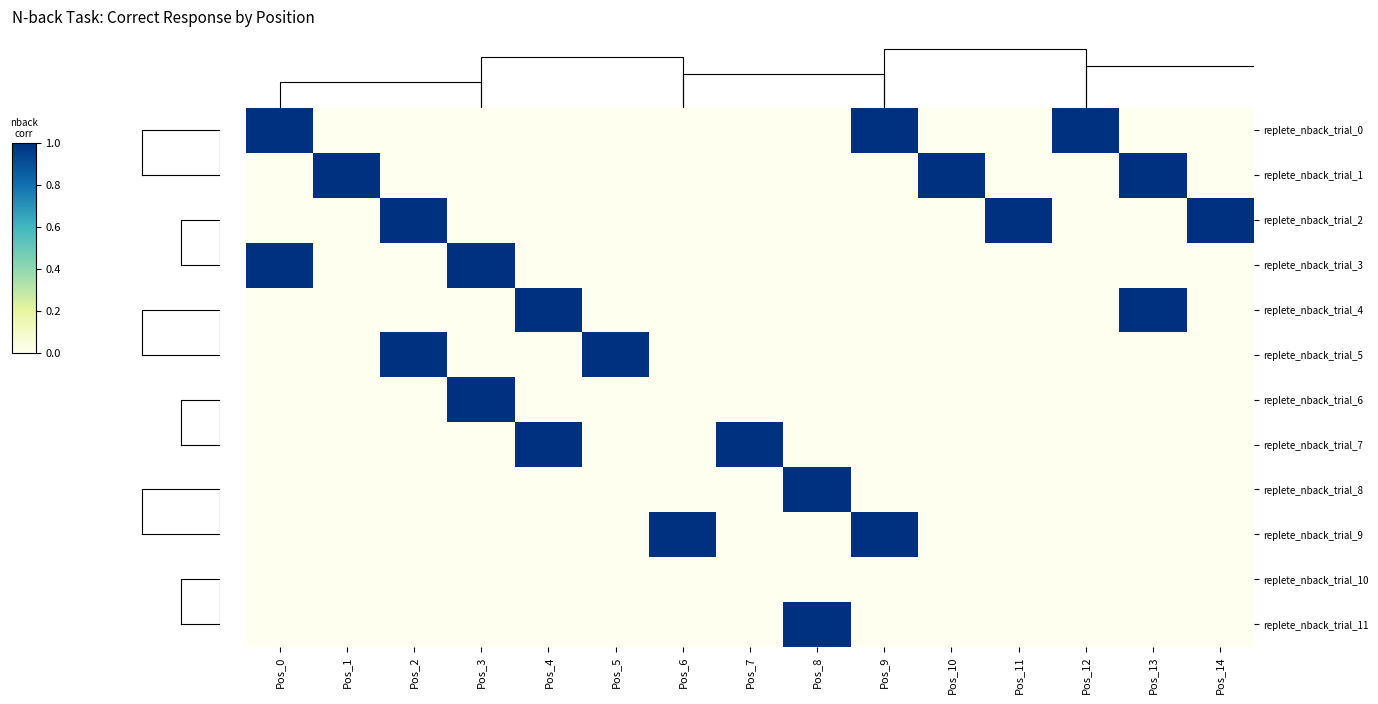

Rank the series by their maximum value, from lowest to highest.

replete_nback_trial_10, replete_nback_trial_0, replete_nback_trial_1, replete_nback_trial_2, replete_nback_trial_3, replete_nback_trial_4, replete_nback_trial_5, replete_nback_trial_6, replete_nback_trial_7, replete_nback_trial_8, replete_nback_trial_9, replete_nback_trial_11